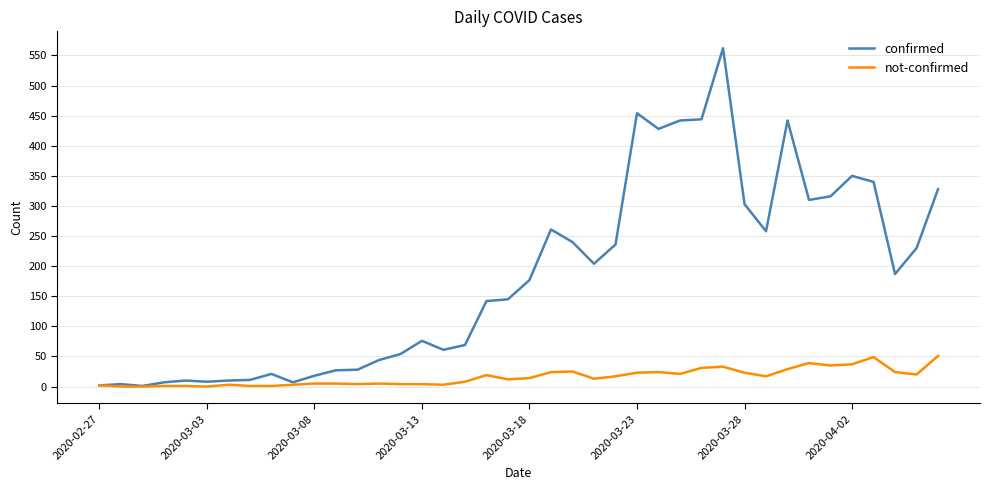

How many series are shown in this chart?

2